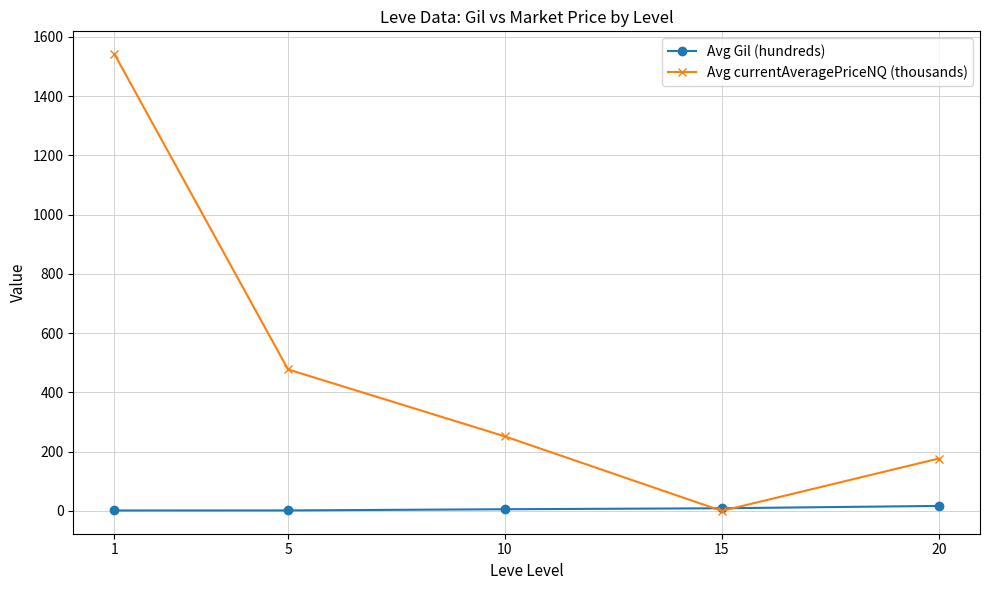

Rank the series by their average value, from highest to lowest.

Avg currentAveragePriceNQ (thousands), Avg Gil (hundreds)